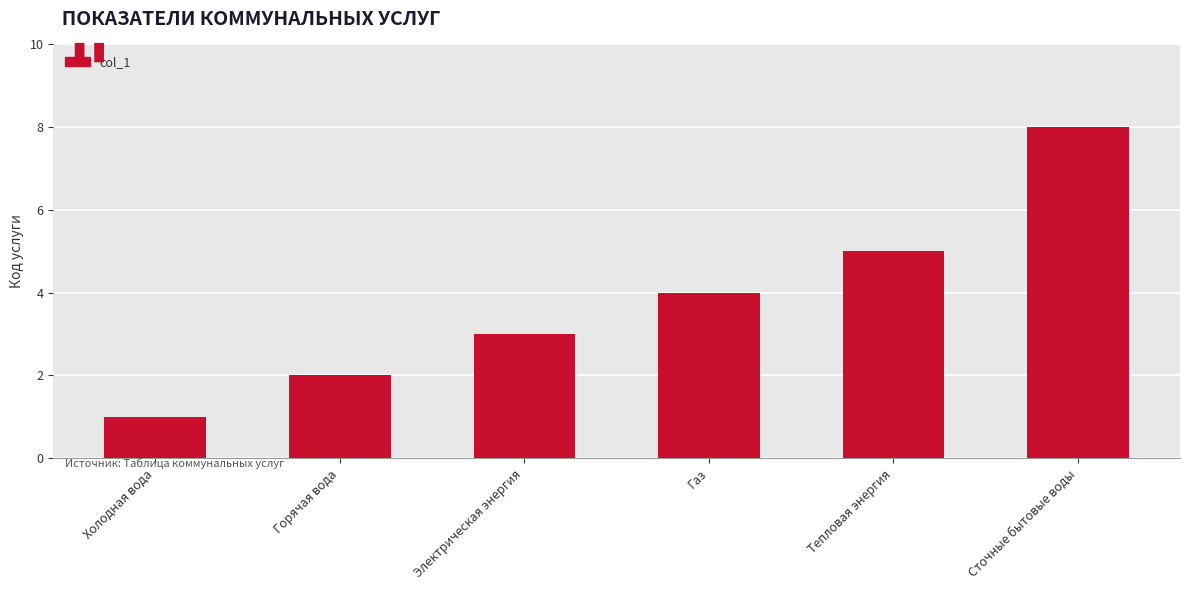

How many values are below 4?

3